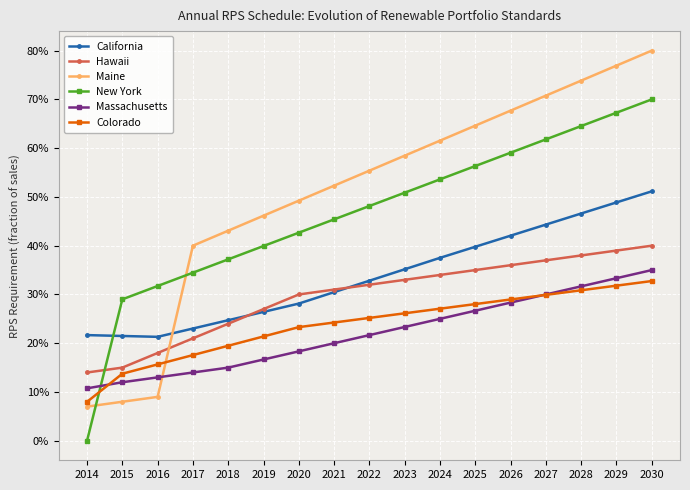

At how many categories does at least one series exceed 0?

17